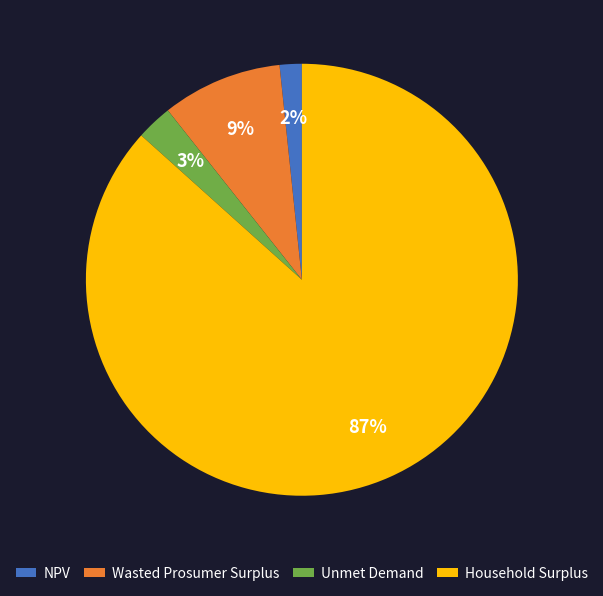

How many slices are in this pie chart?

4